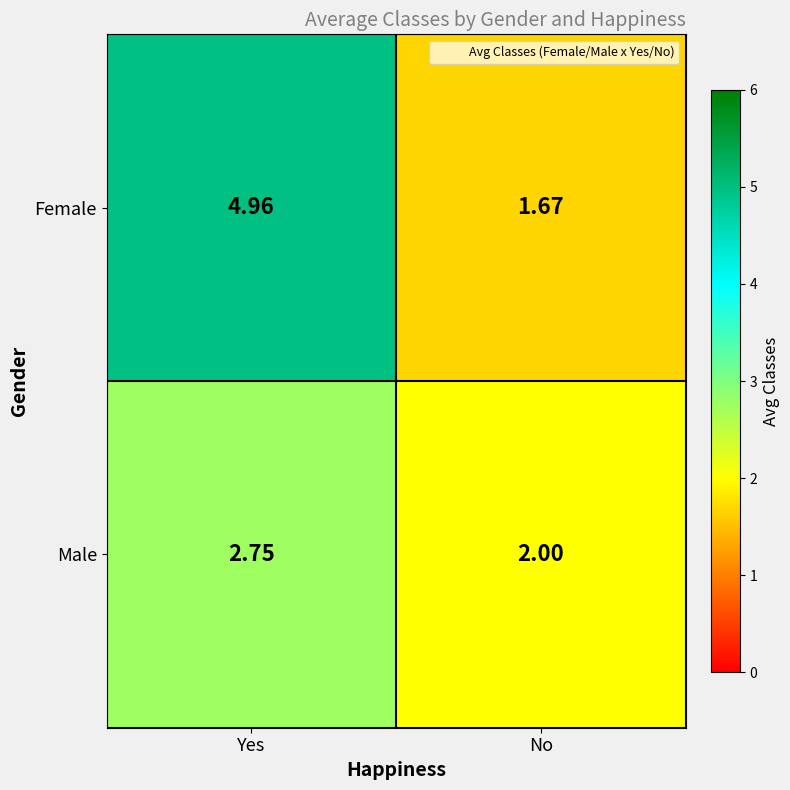

Where is Male nearest to the value 2?

No